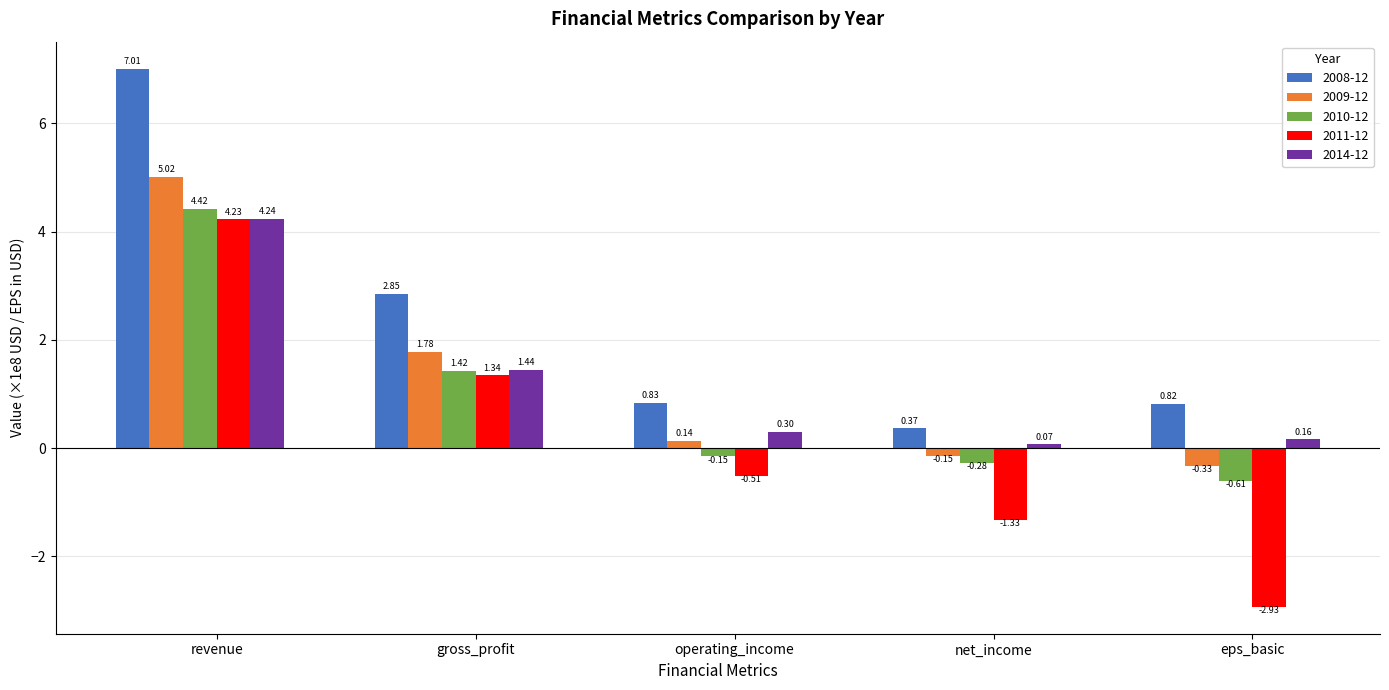

Which category has the highest value in the 2010-12 series?

revenue